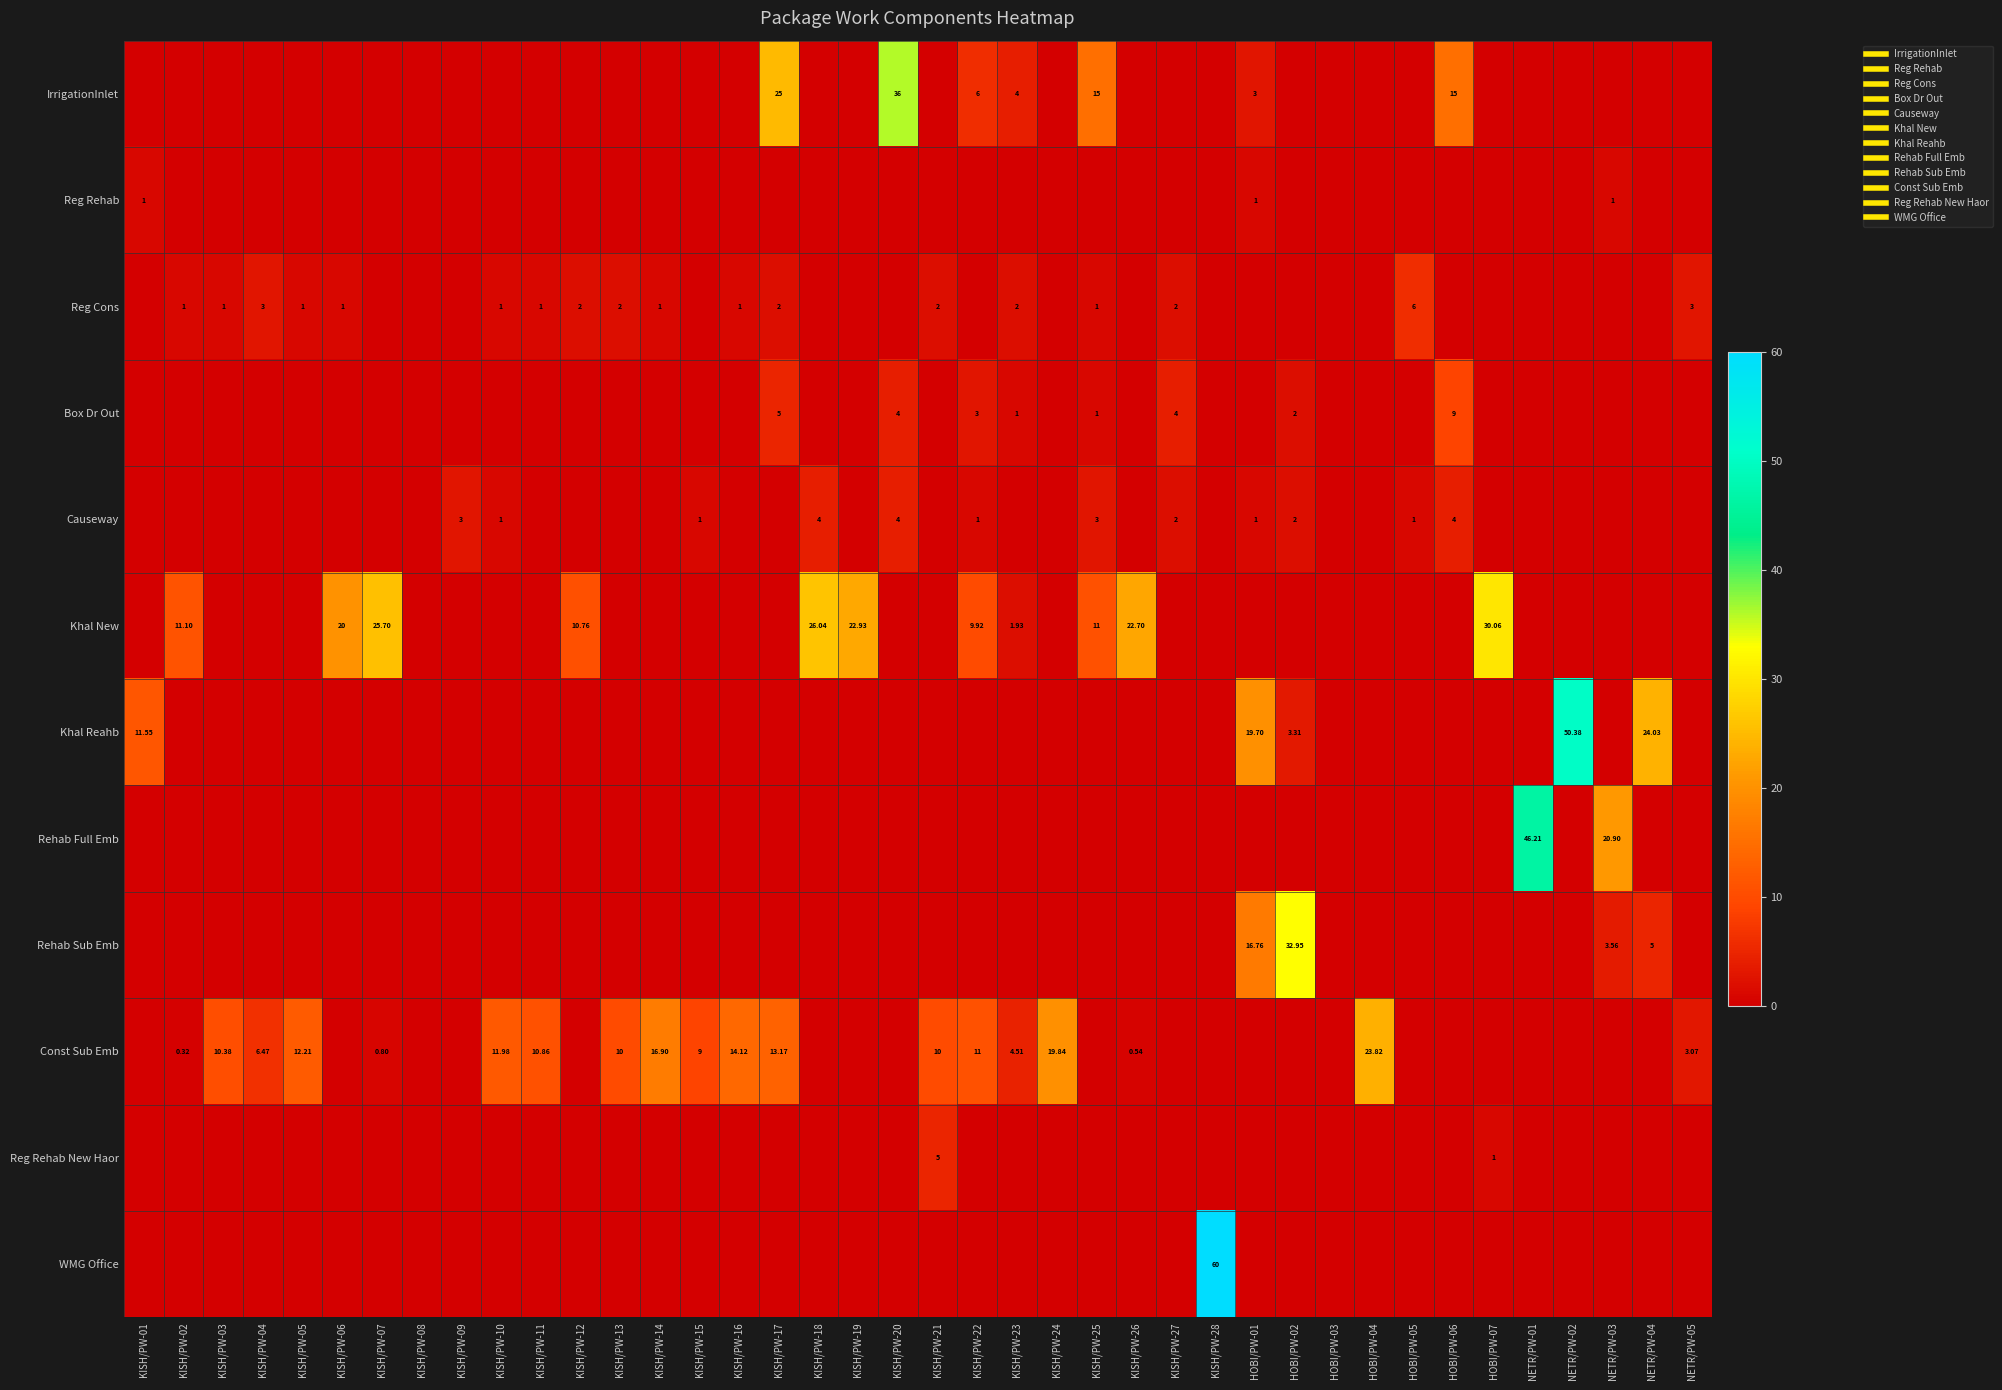

What is the greatest value displayed?

60.0